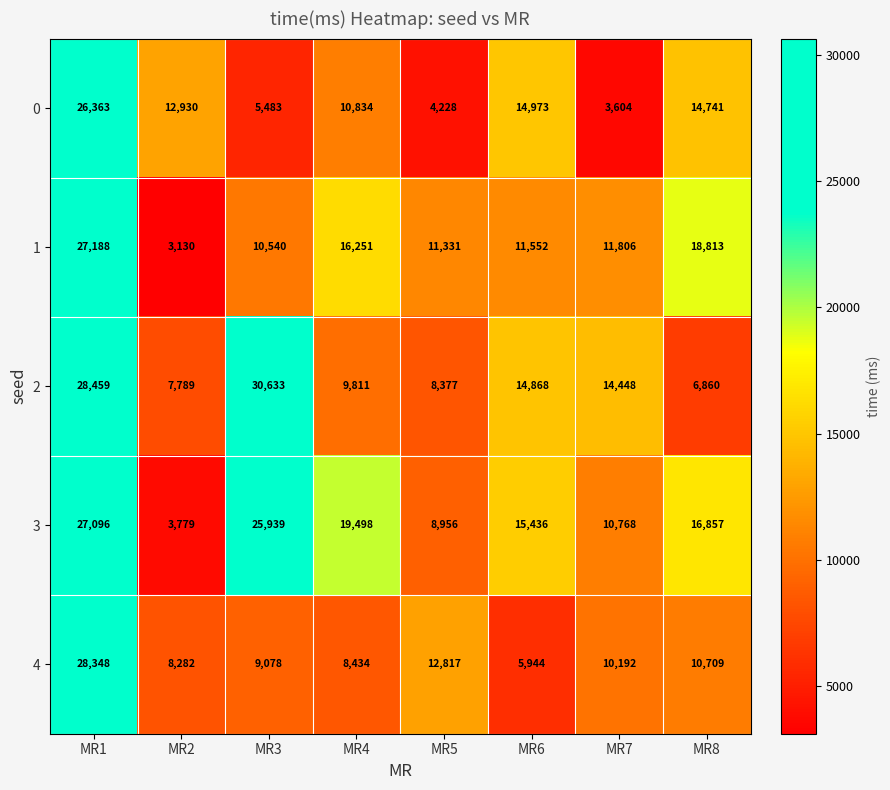

At which category is the sum across all series the highest?

MR1